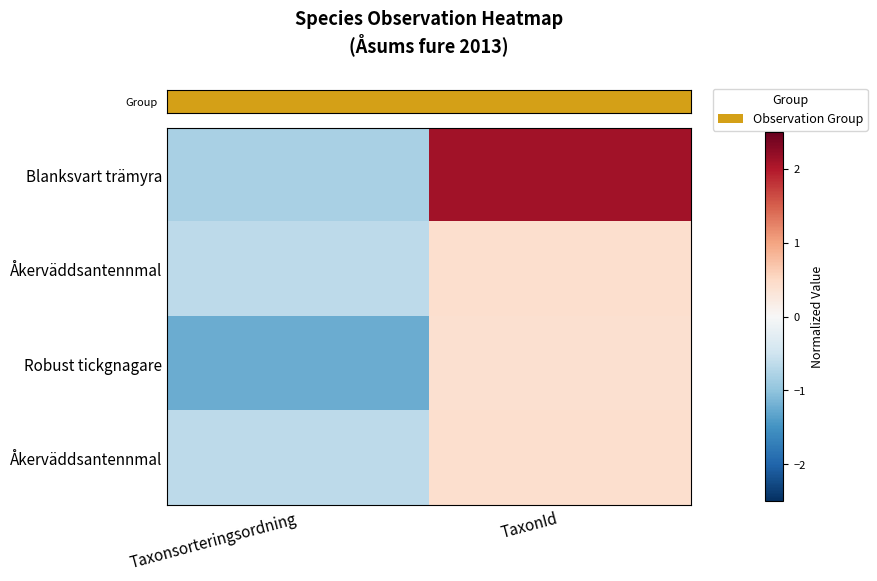

What is the smallest value displayed?

-1.2